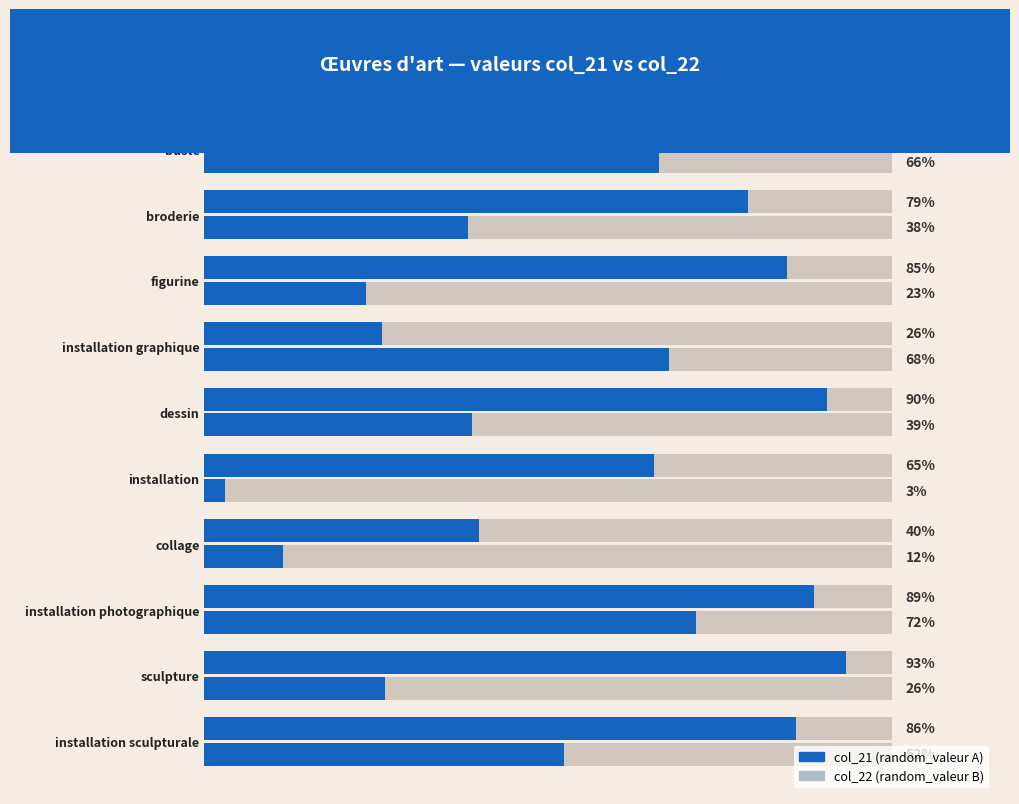

Which series has the largest total across all categories?

col_22